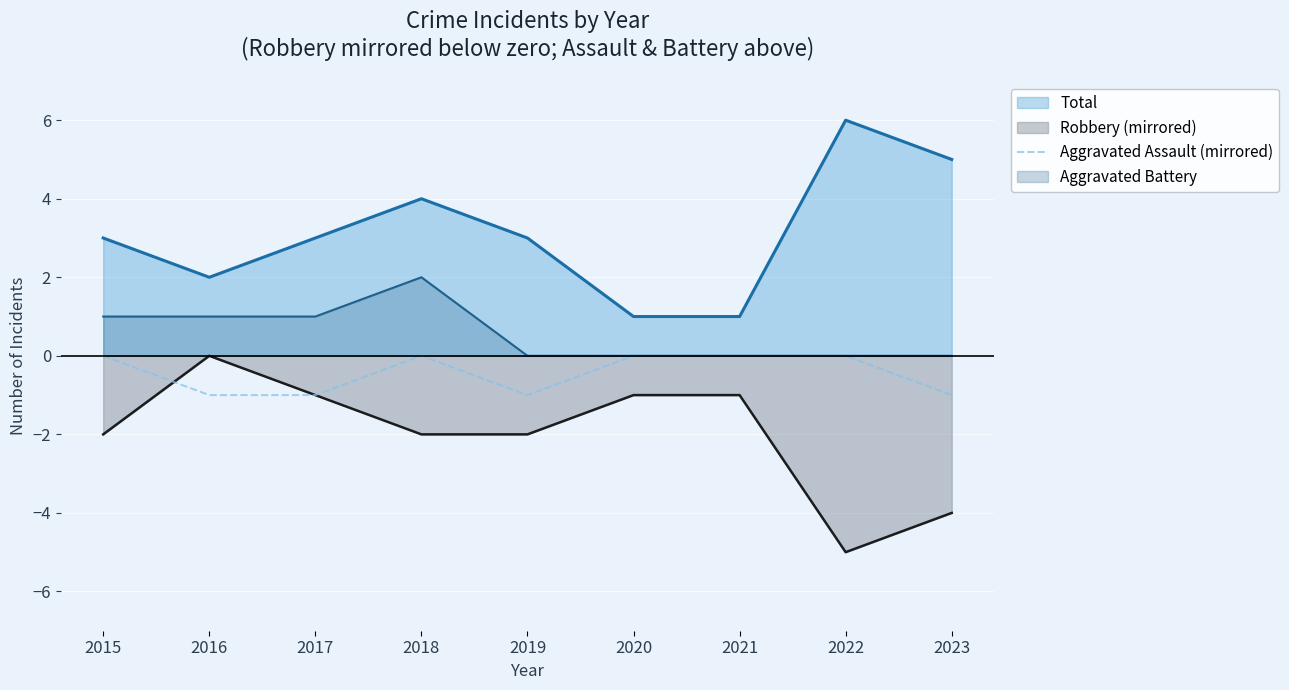

How many data points does each series have?

9